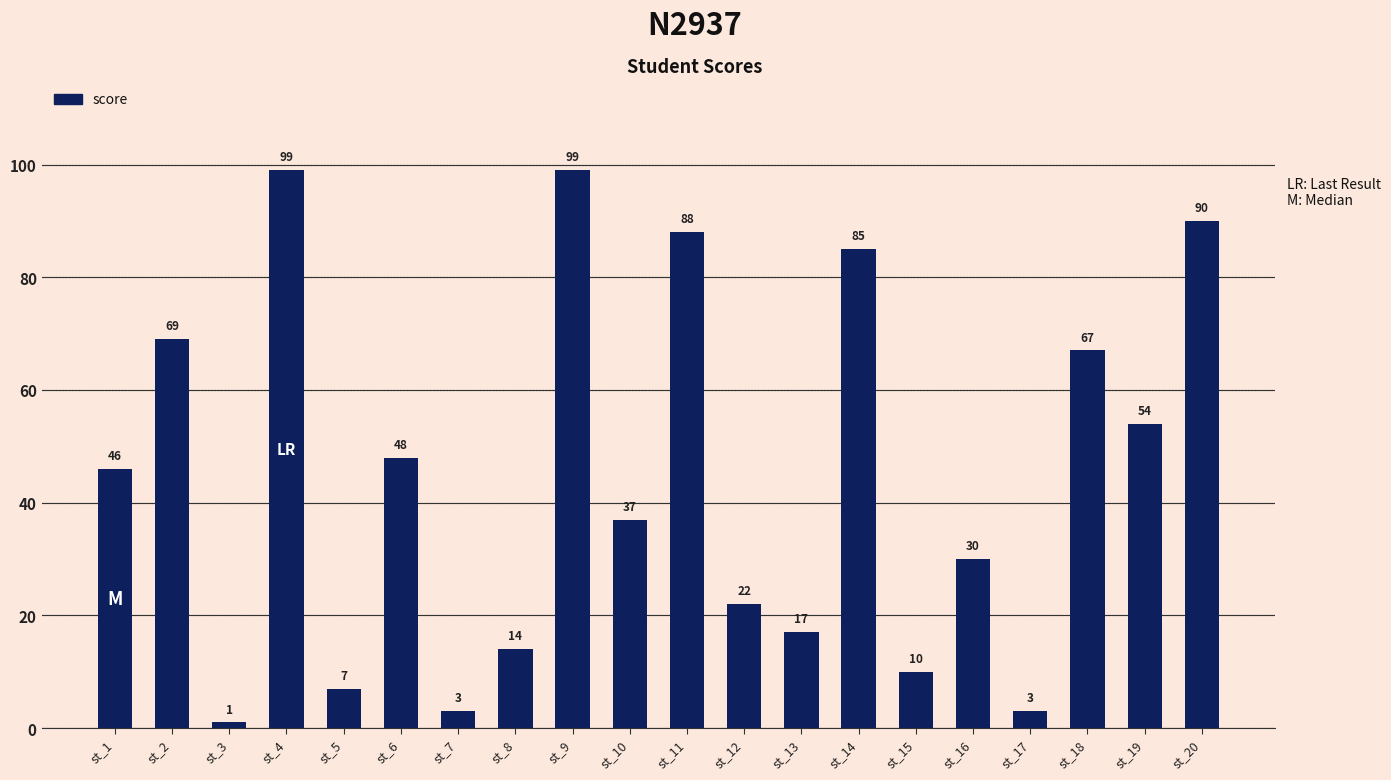

True or false: the data shows 16 at st_15.

False